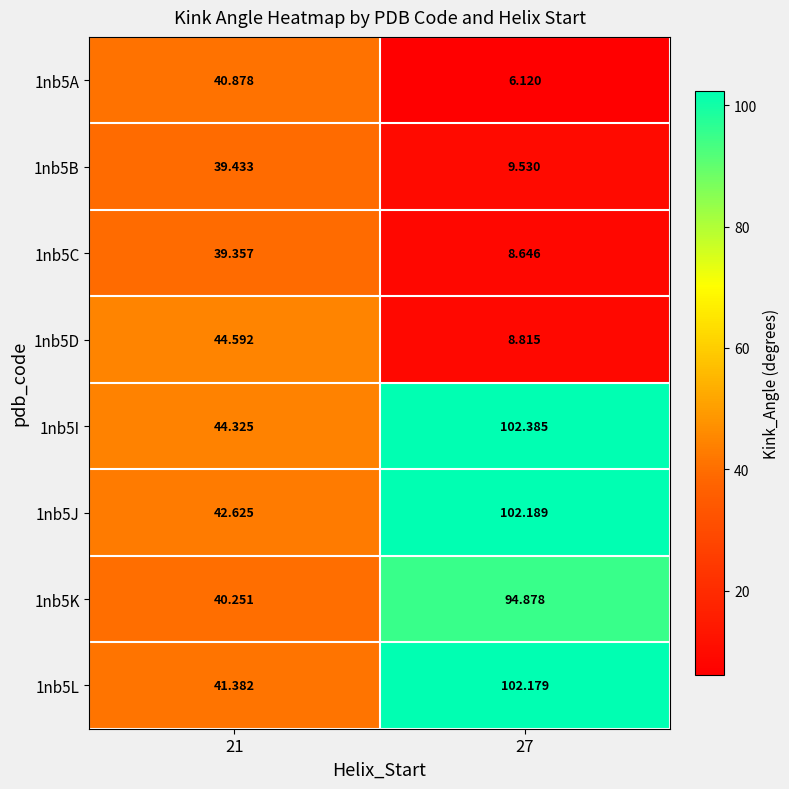

Is the value of 1nb5A at 21 greater than the value of 1nb5B at 27?

Yes